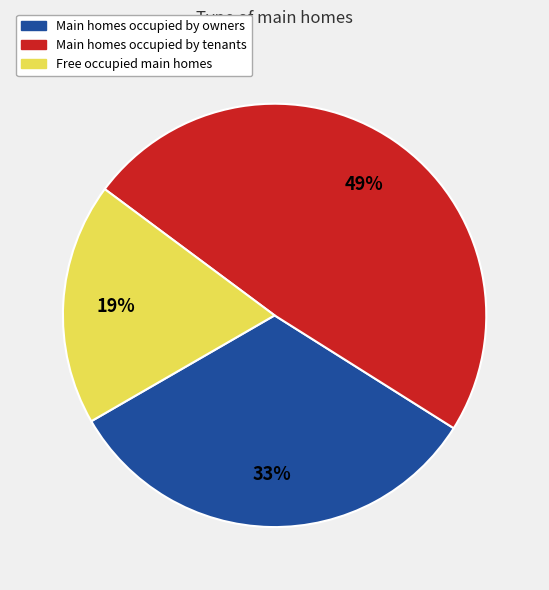

To the nearest percent, what is the average slice percentage?

33%